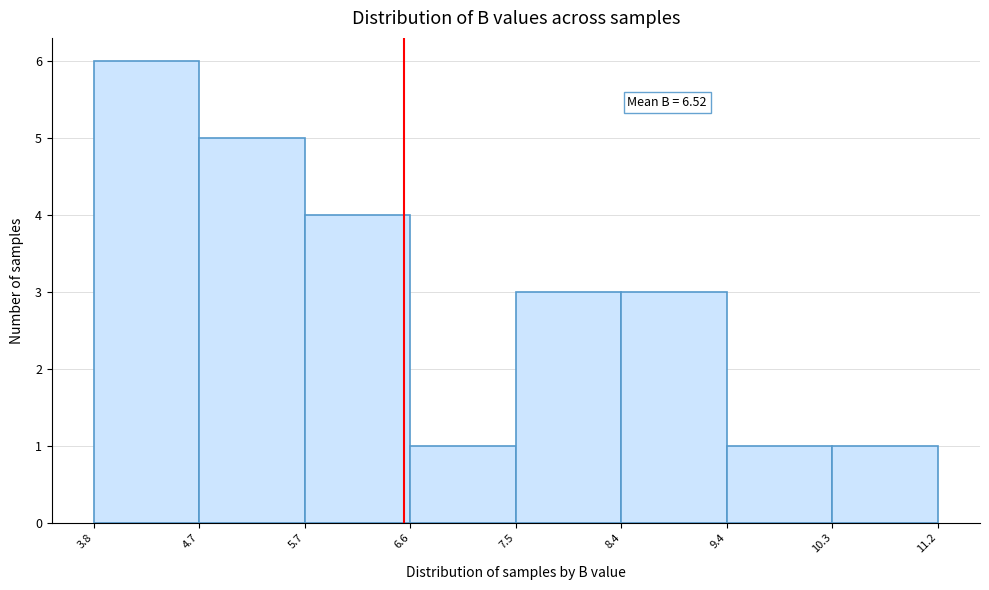

Over which range of the x-axis is the bar tallest?

3.8 to 4.7